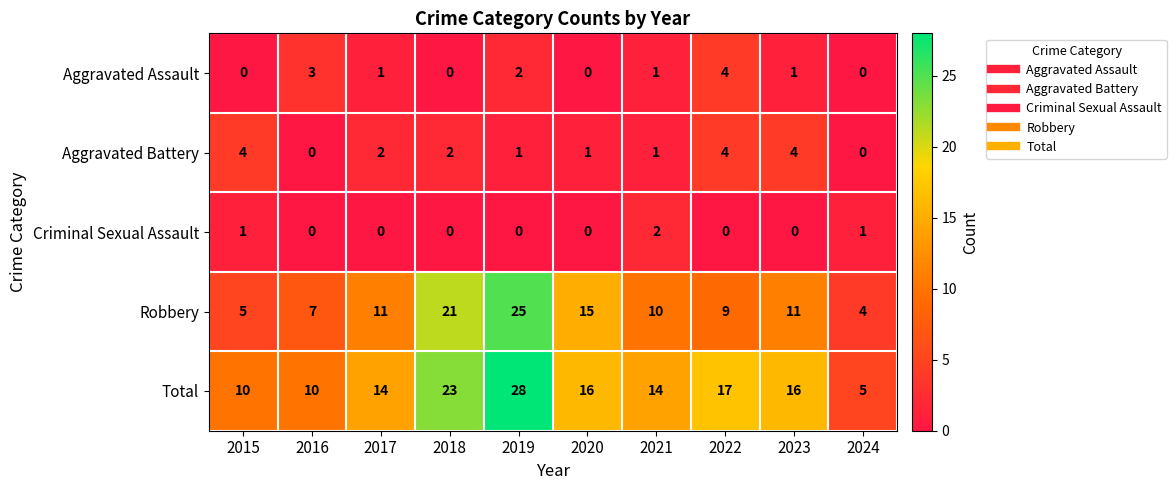

How many Aggravated Battery values are between 1 and 4?

8